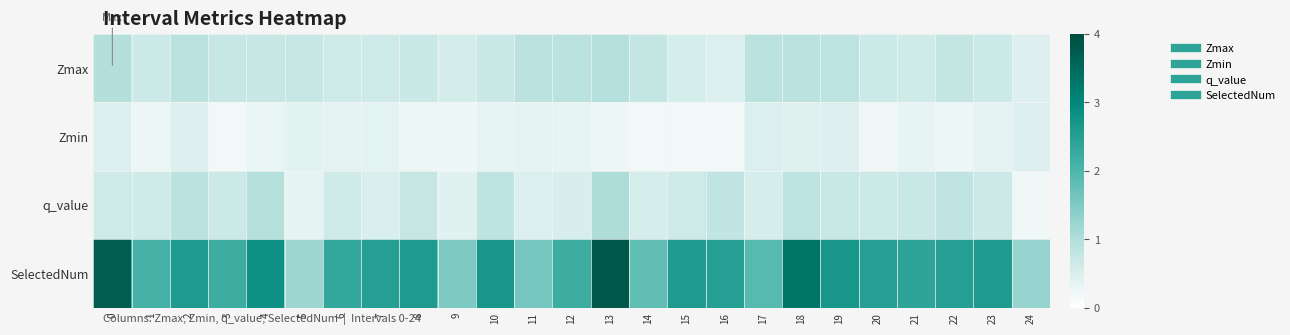

At which category is the sum across all series the highest?

13